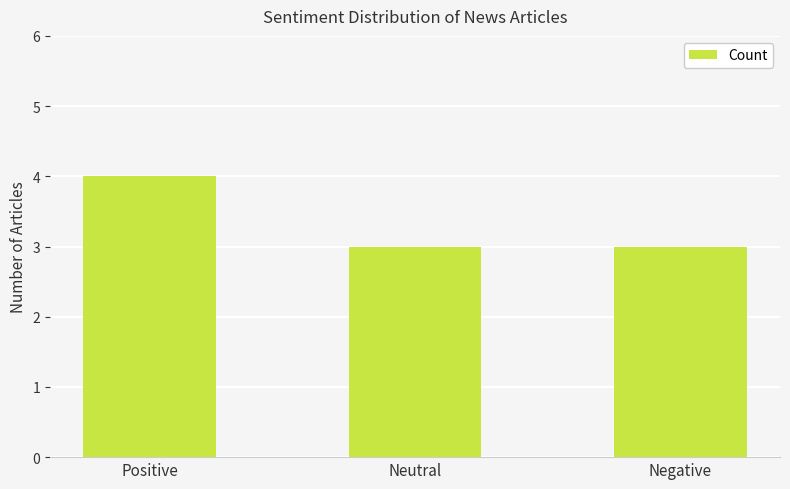

Approximately how many times larger is the value at Neutral compared to Negative?

1.0